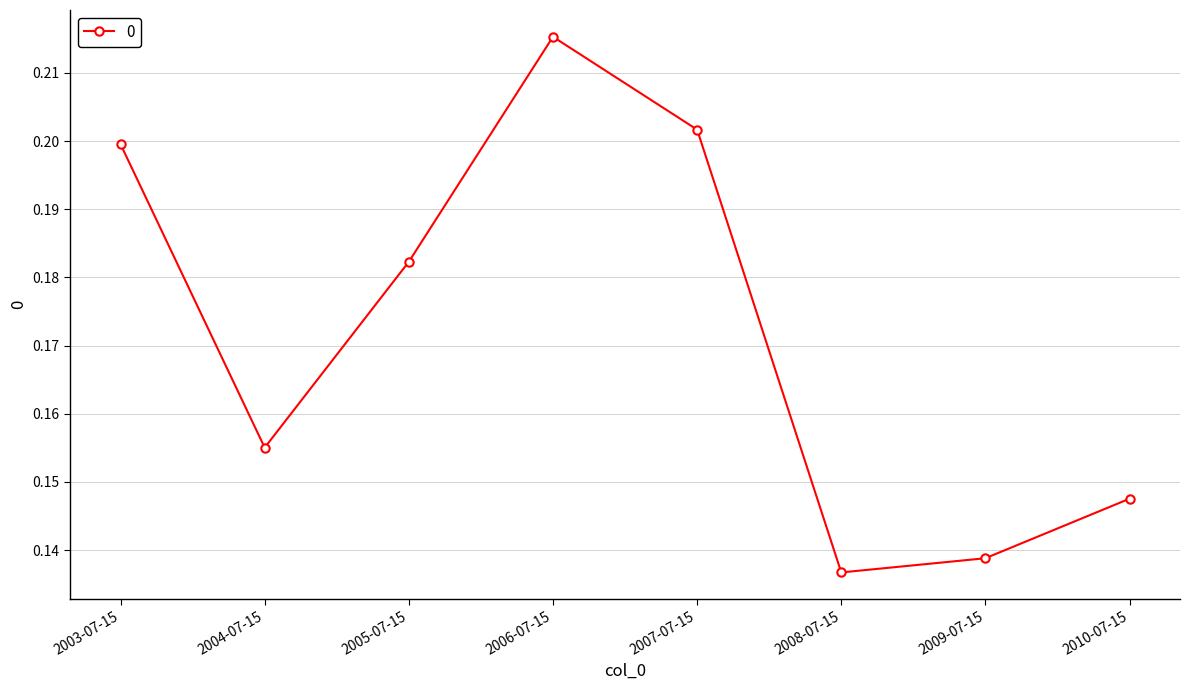

The chart shows a value of 0.4 at 2006-07-15. True or false?

False